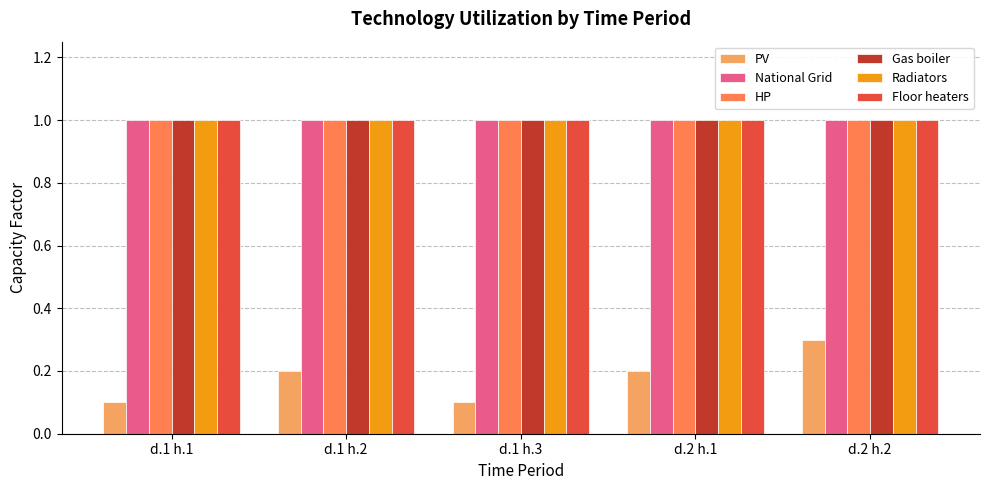

At how many categories does at least one series exceed 0?

5